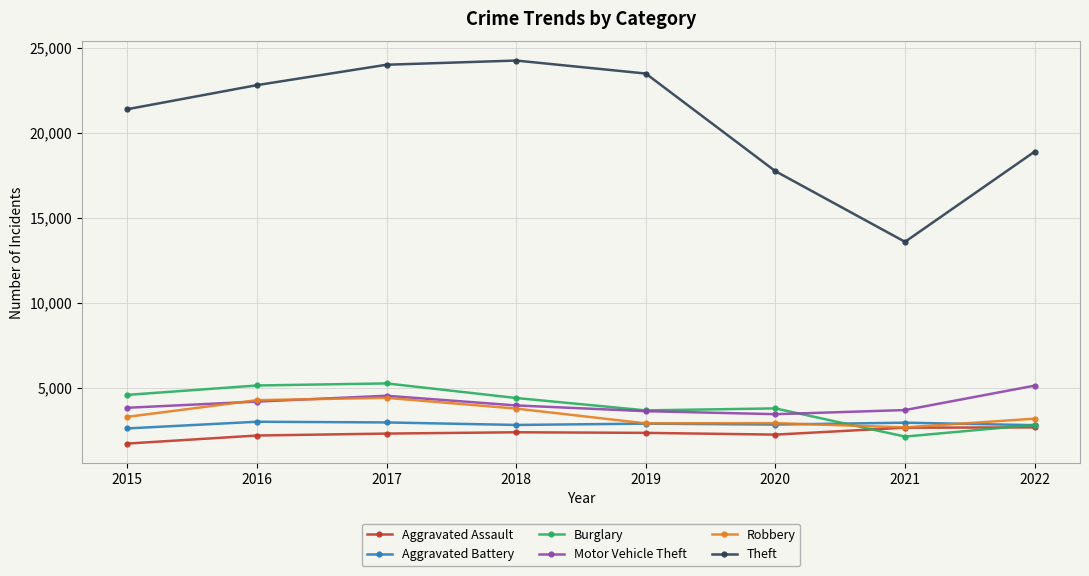

True or false: Aggravated Battery has a value of 4414 at 2020.

False